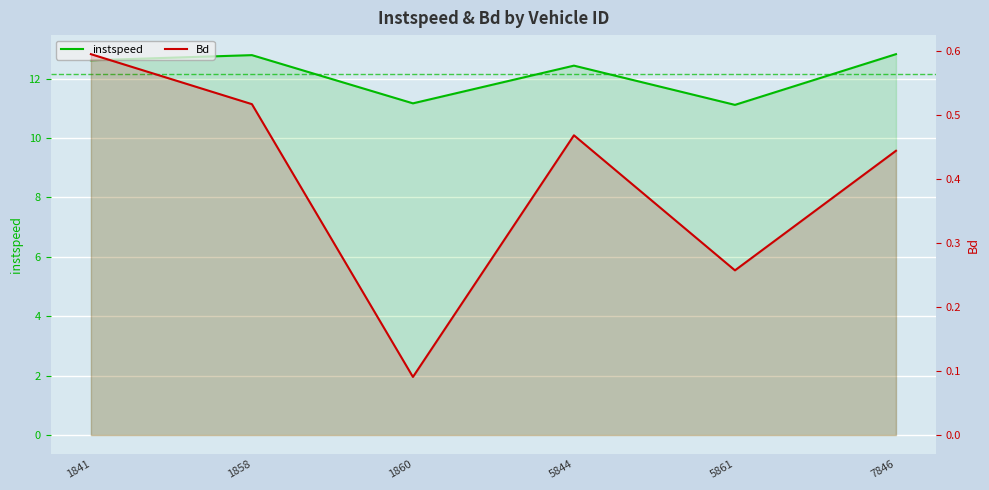

What is the greatest value displayed?

12.8